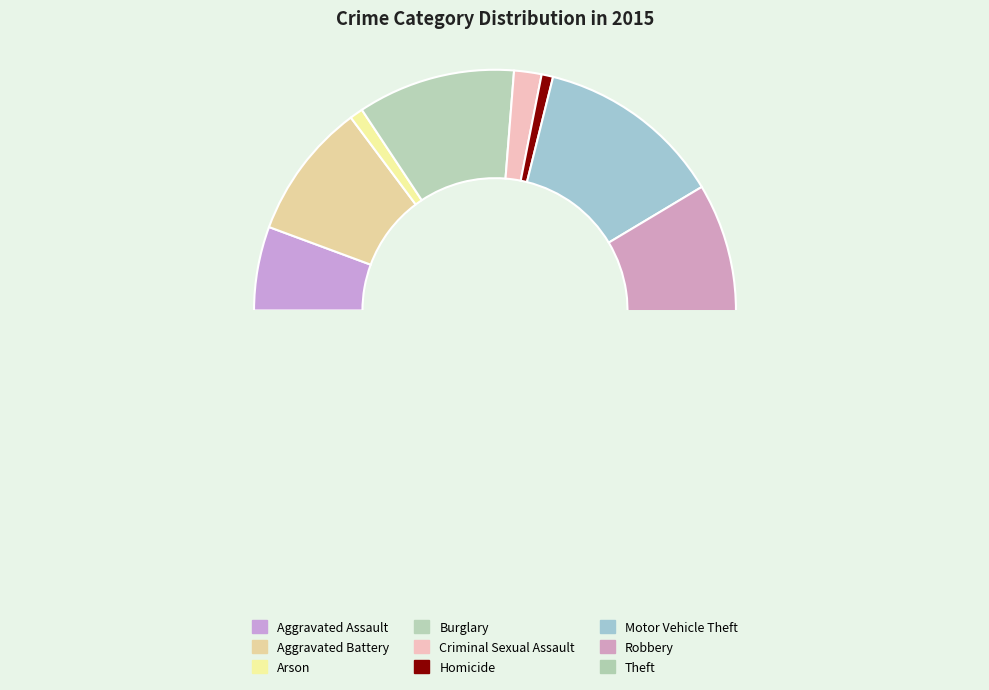

Which category has the smallest portion of the pie?

Homicide